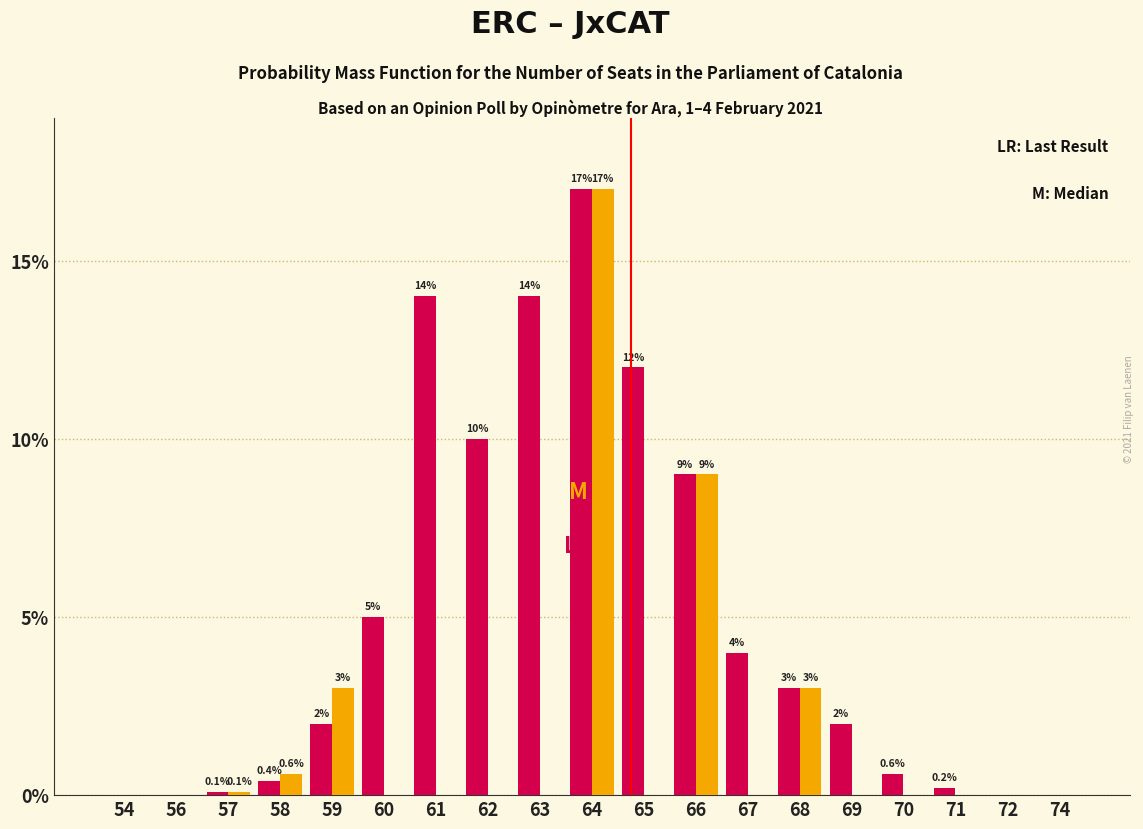

At which category is the sum across all series the highest?

64